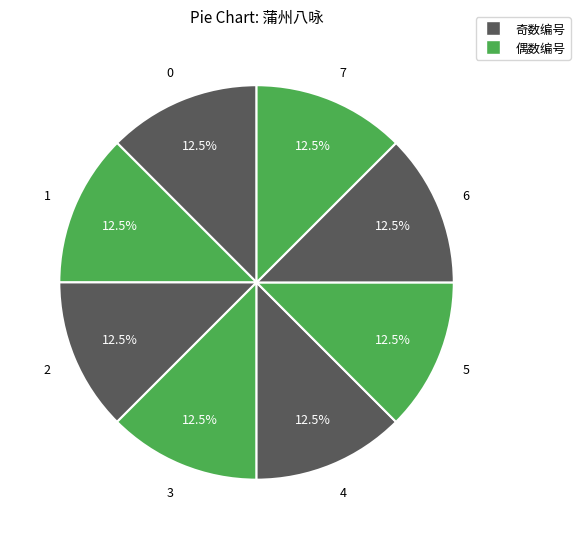

How many slices are in this pie chart?

8